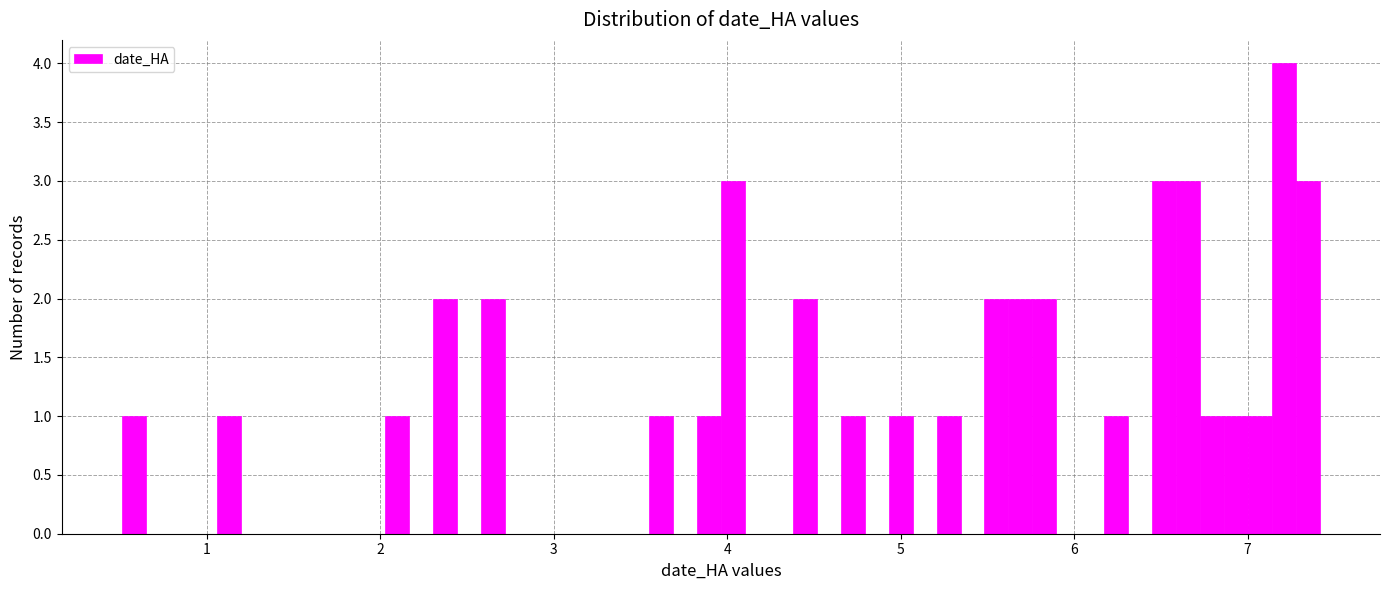

Read against the x-axis, roughly where is the centre of the tallest bar?

7.2